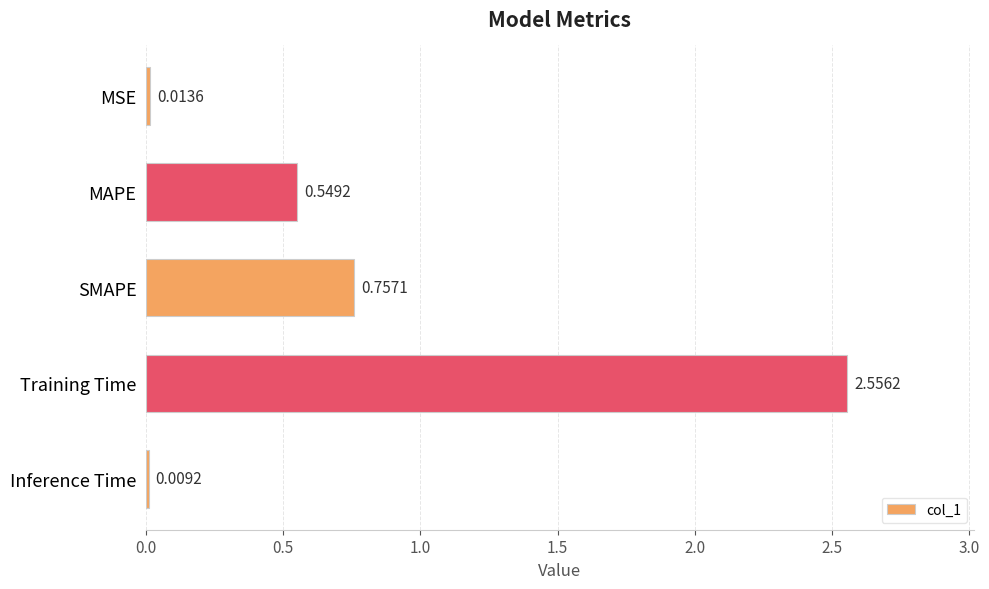

How many bars are there in total?

5